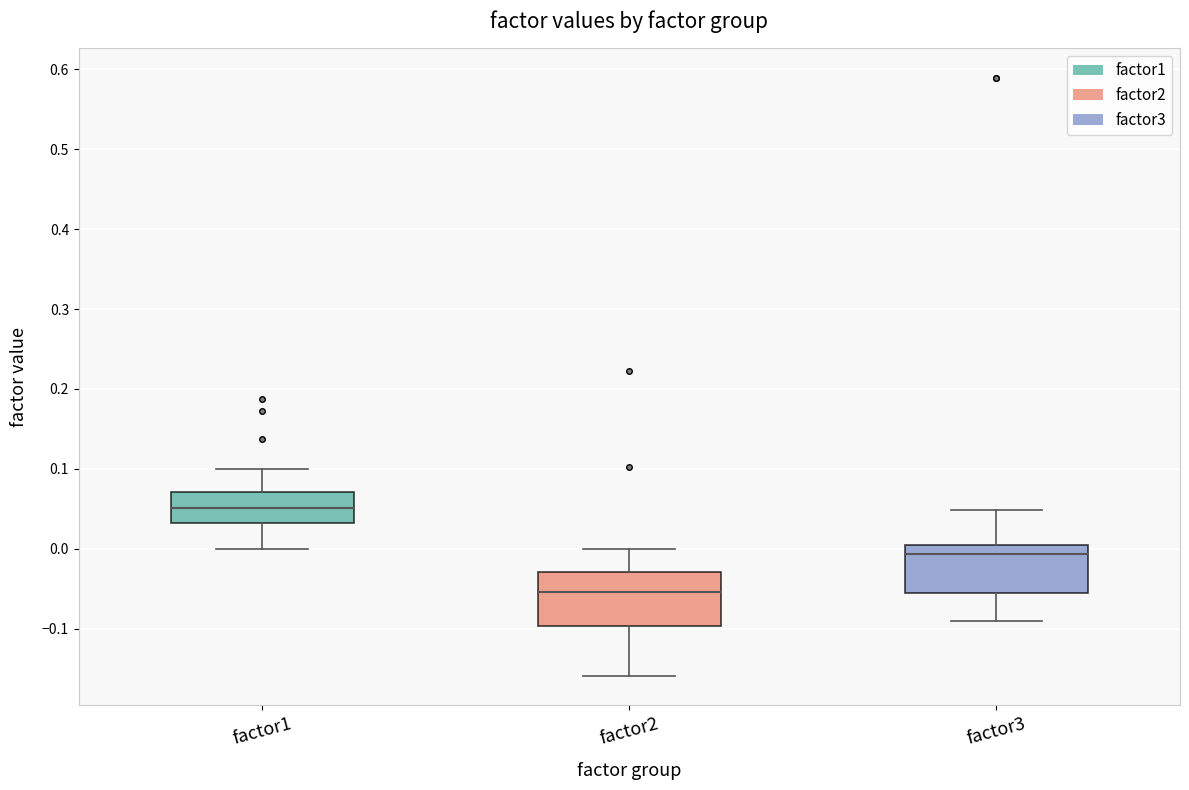

Which box has the highest median line?

factor1